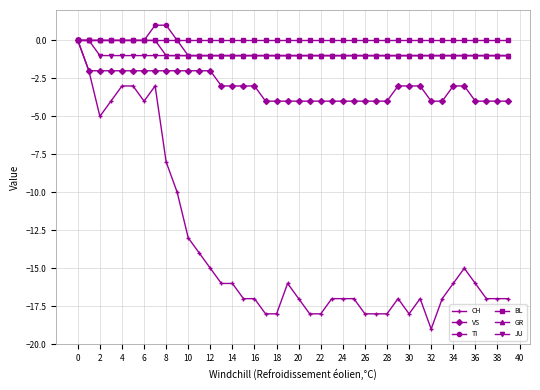

What is the value of the JU point at the 5th from the left?

-1